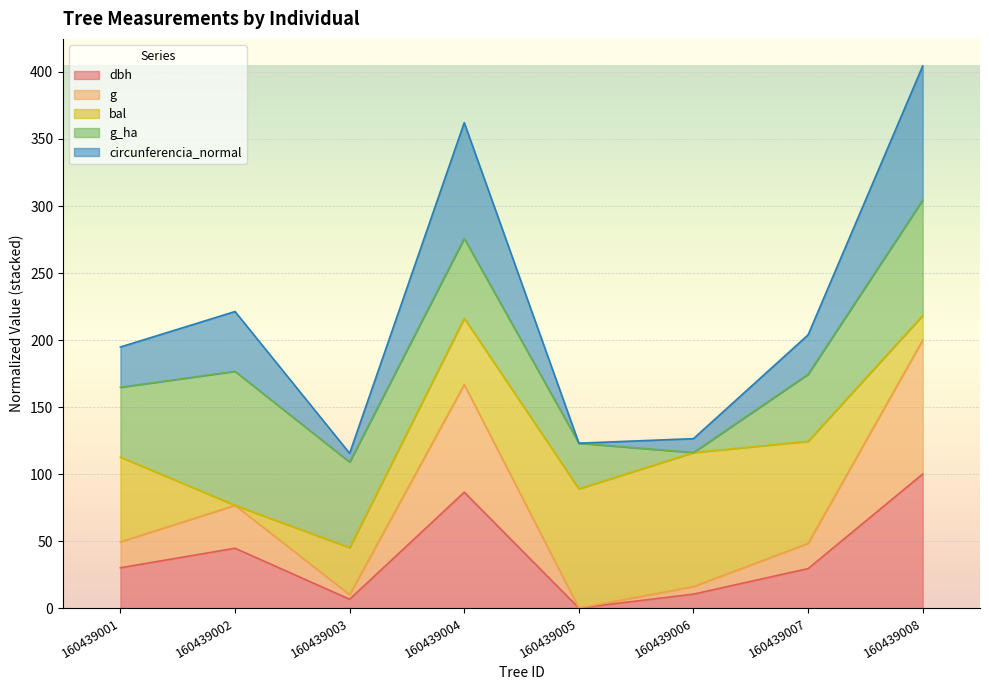

Which category has the lowest value across all series?

160439005